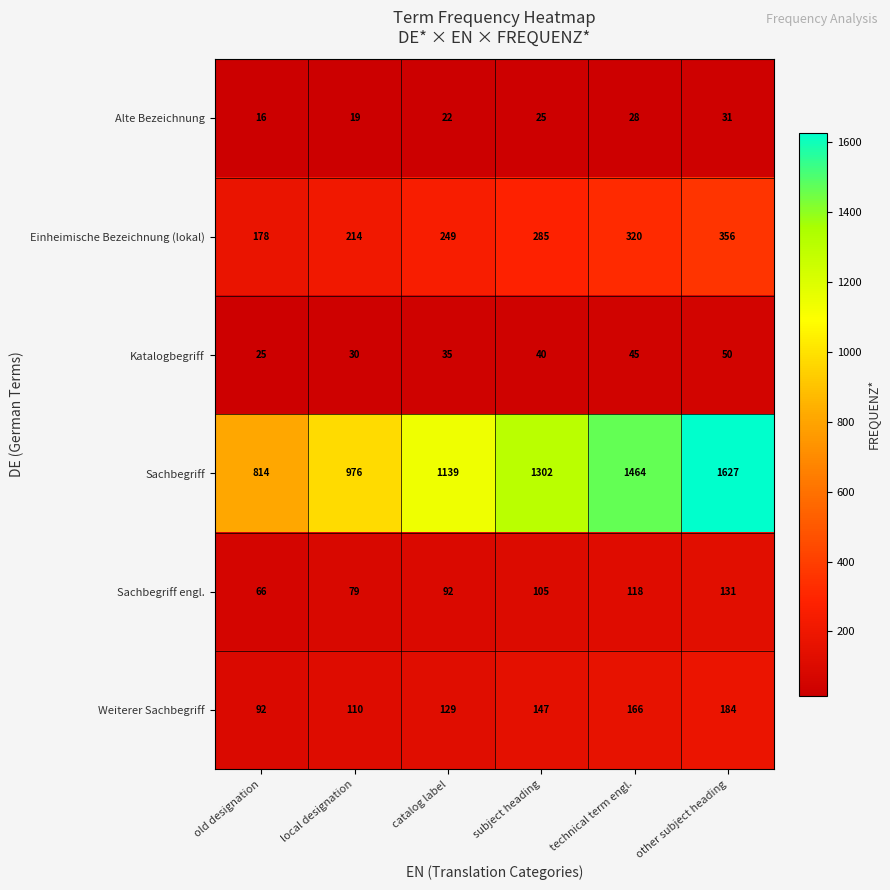

What is the difference between the Weiterer Sachbegriff values at old designation and technical term engl.?

74